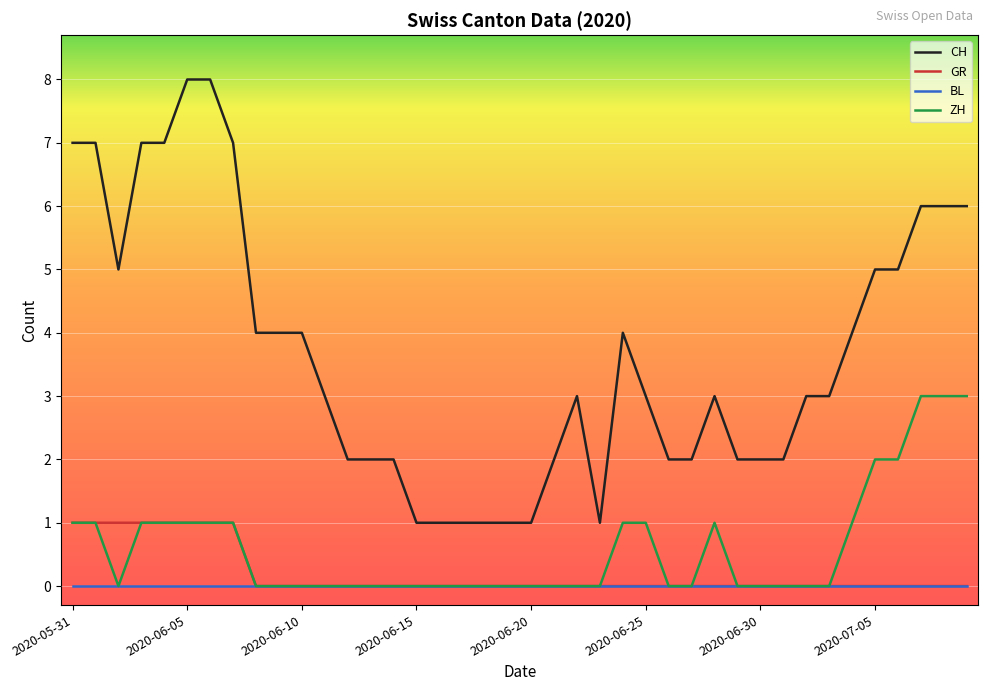

True or false: CH and ZH cross at least once.

False